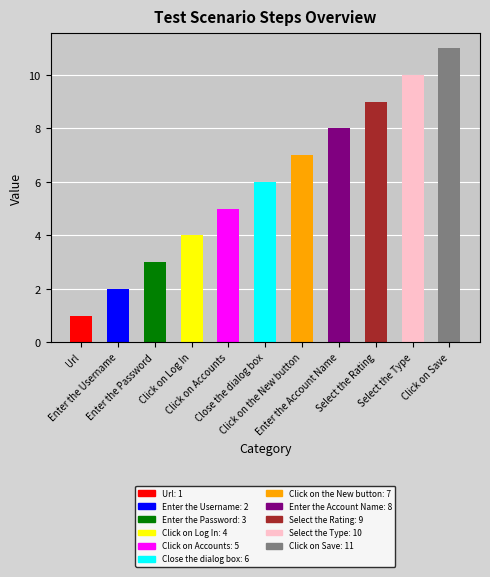

Which category has the highest value across all series?

Click on Save